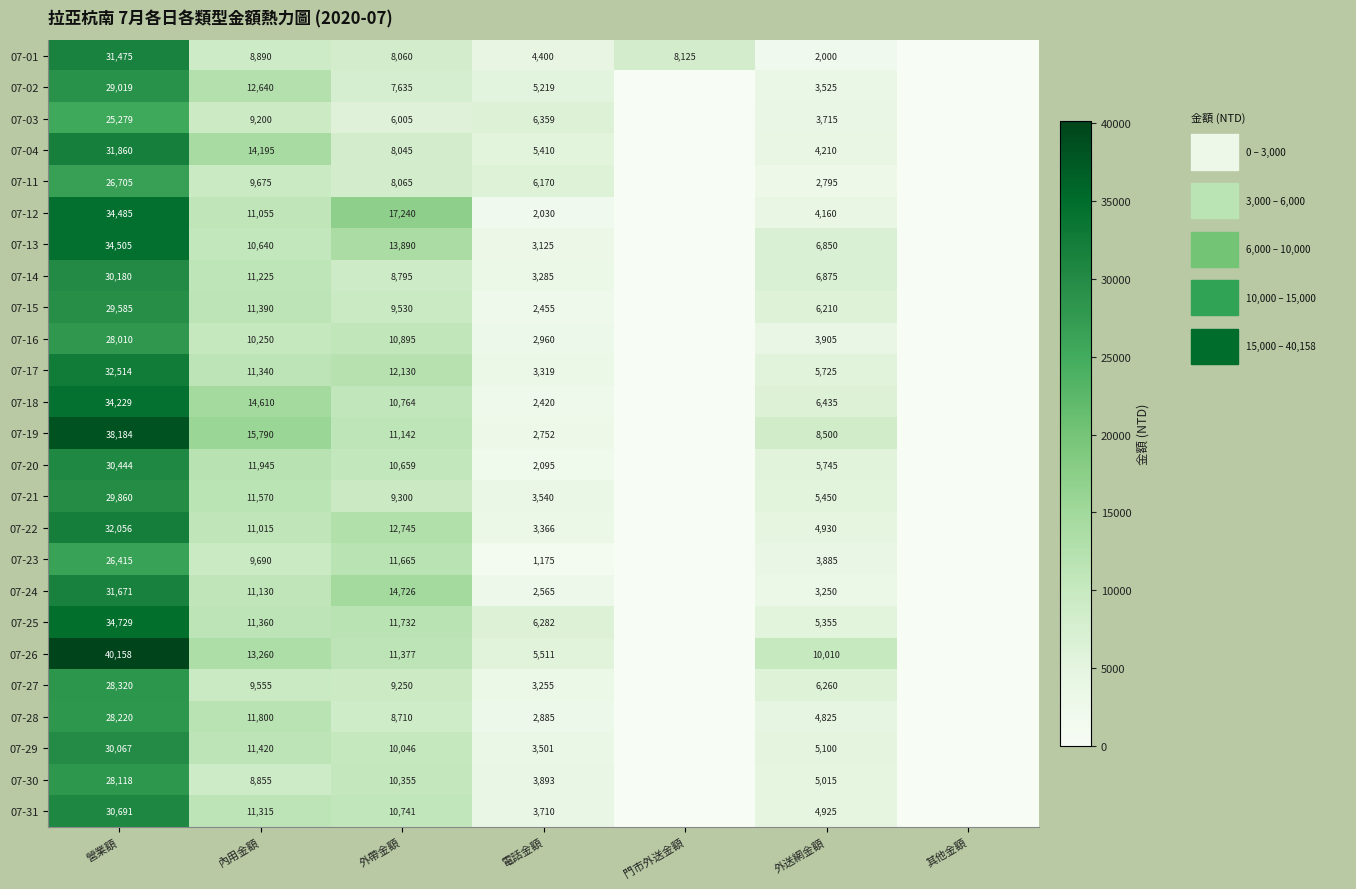

What is the sum of the 07-29 values at 營業額 and 外送網金額?

35167